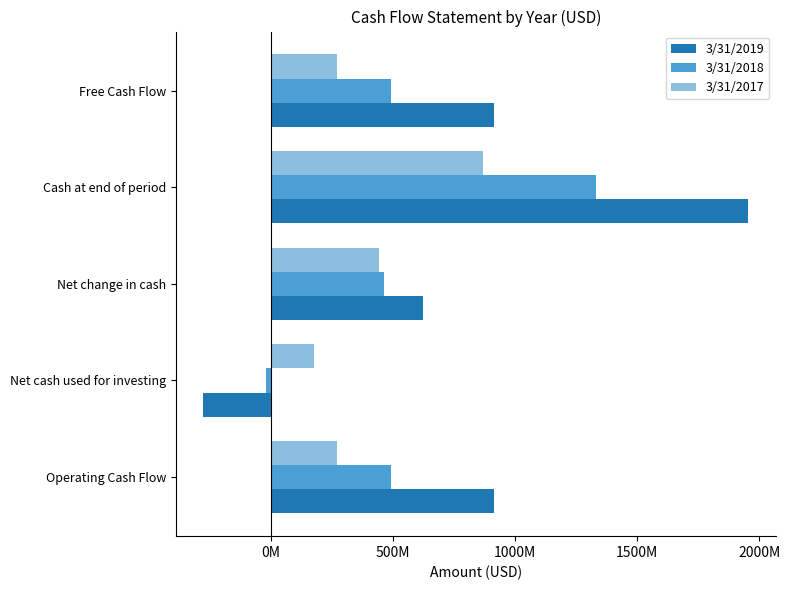

How many values in 3/31/2019 are below zero?

1